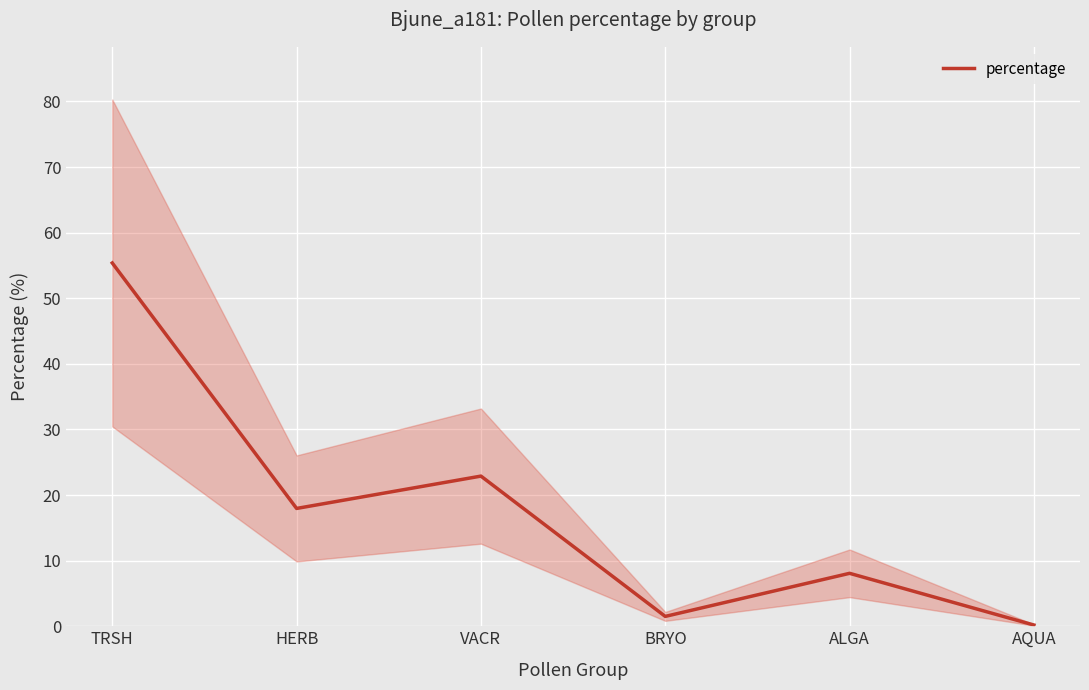

The value at BRYO is 1.5. True or false?

True